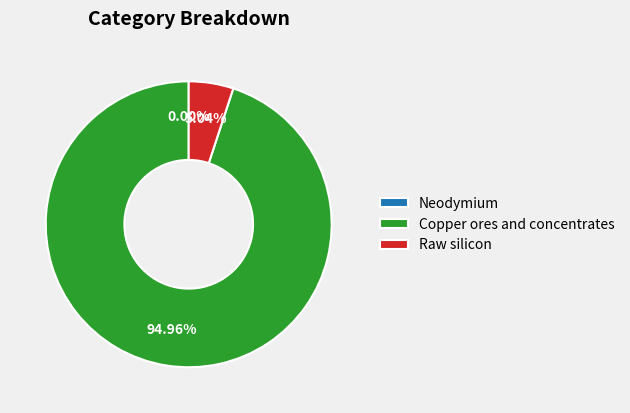

What is the largest slice in the pie chart?

Copper ores and concentrates